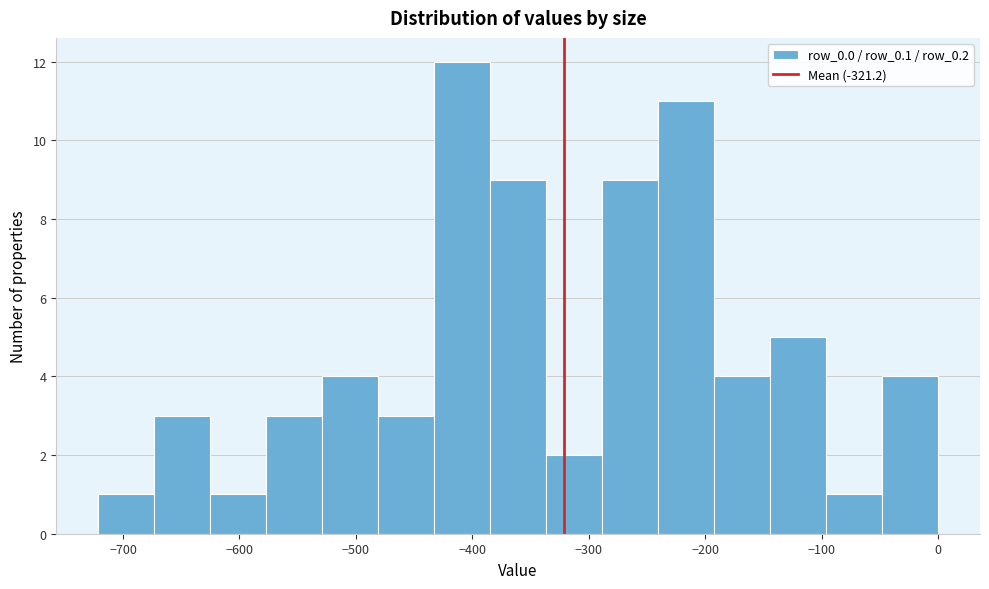

Reading left to right, list every bar in this chart as the range it spans on the x-axis followed by its height. Neither the bar edges nor the heights are printed on the chart, so give them approximately, as read against the axes.

-720 to -670: 1
-670 to -630: 3
-630 to -580: 1
-580 to -530: 3
-530 to -480: 4
-480 to -430: 3
-430 to -380: 12
-380 to -340: 9
-340 to -290: 2
-290 to -240: 9
-240 to -190: 11
-190 to -140: 4
-140 to -100: 5
-100 to -50: 1
-50 to 0: 4